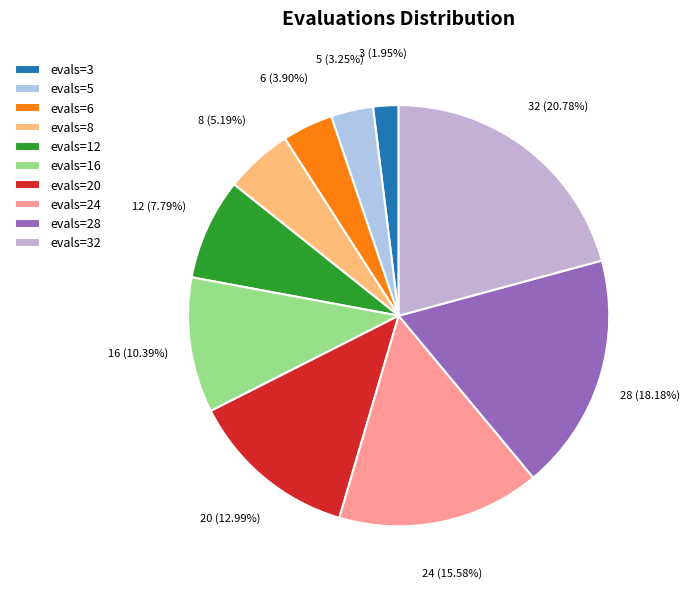

How many segments does this pie chart have?

10